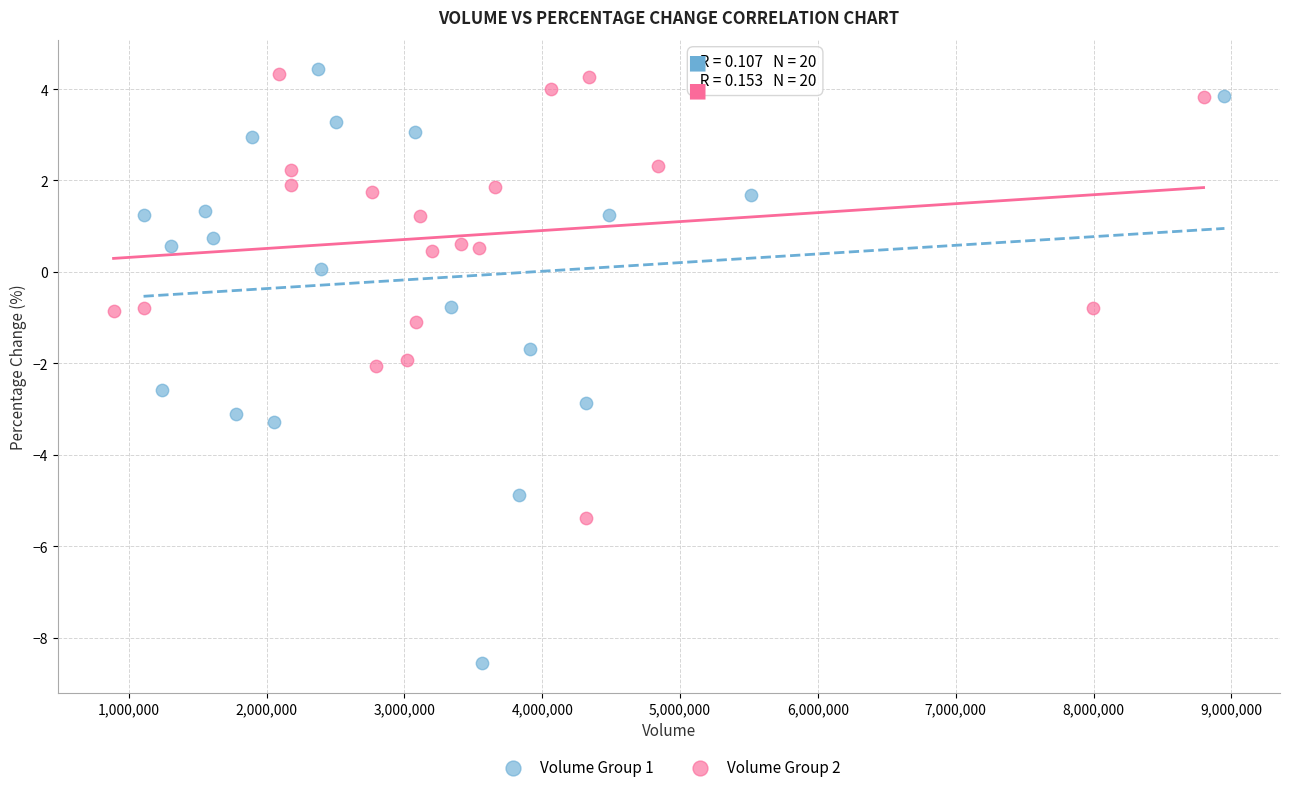

Which series reaches the minimum Y coordinate?

Volume Group 1